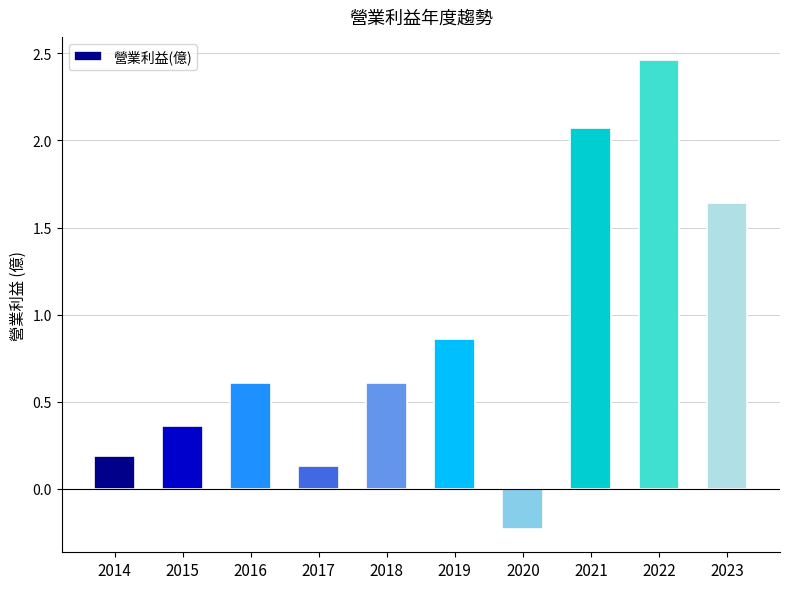

What is the difference between the second highest and second lowest values?

1.9